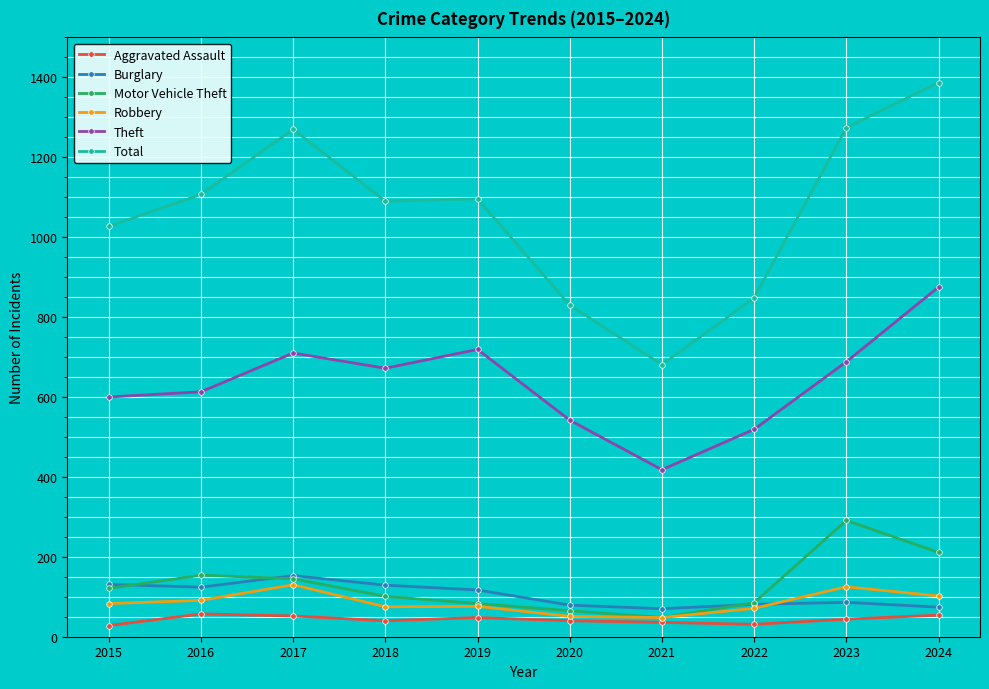

What is the average value of the Motor Vehicle Theft series?

130